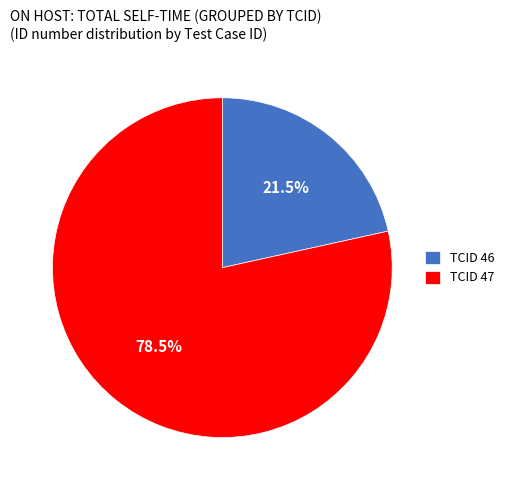

Approximately how many times larger is the value at TCID 46 compared to TCID 47?

0.3